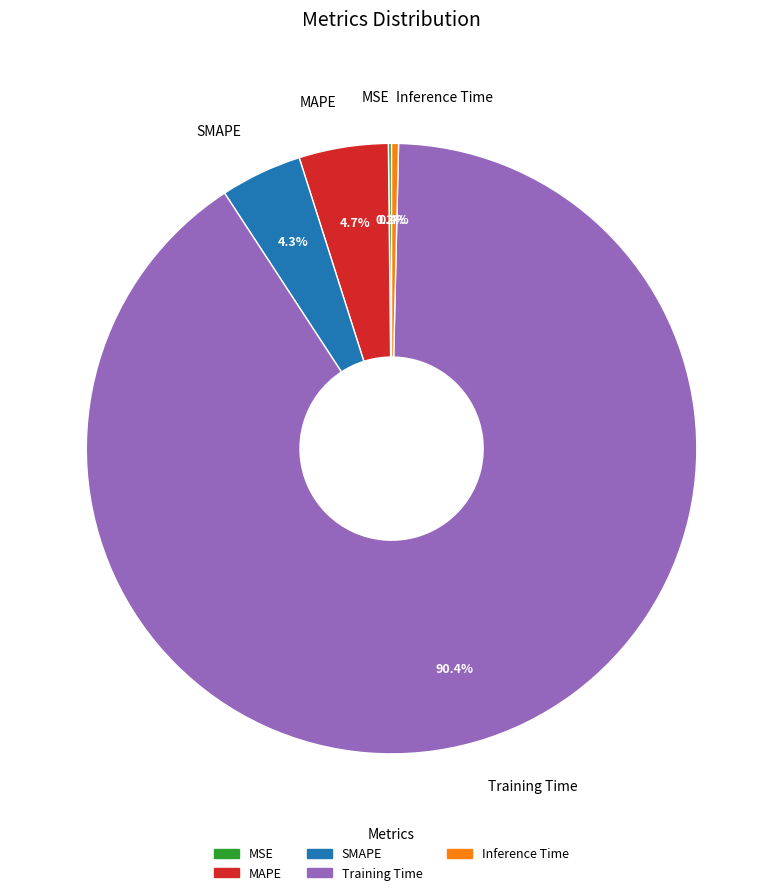

Is the sum of SMAPE and Training Time greater than half?

Yes